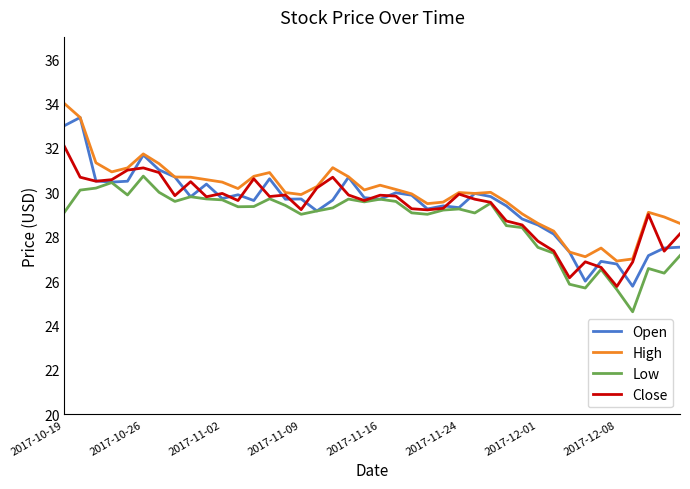

True or false: High and Low intersect in this chart.

False